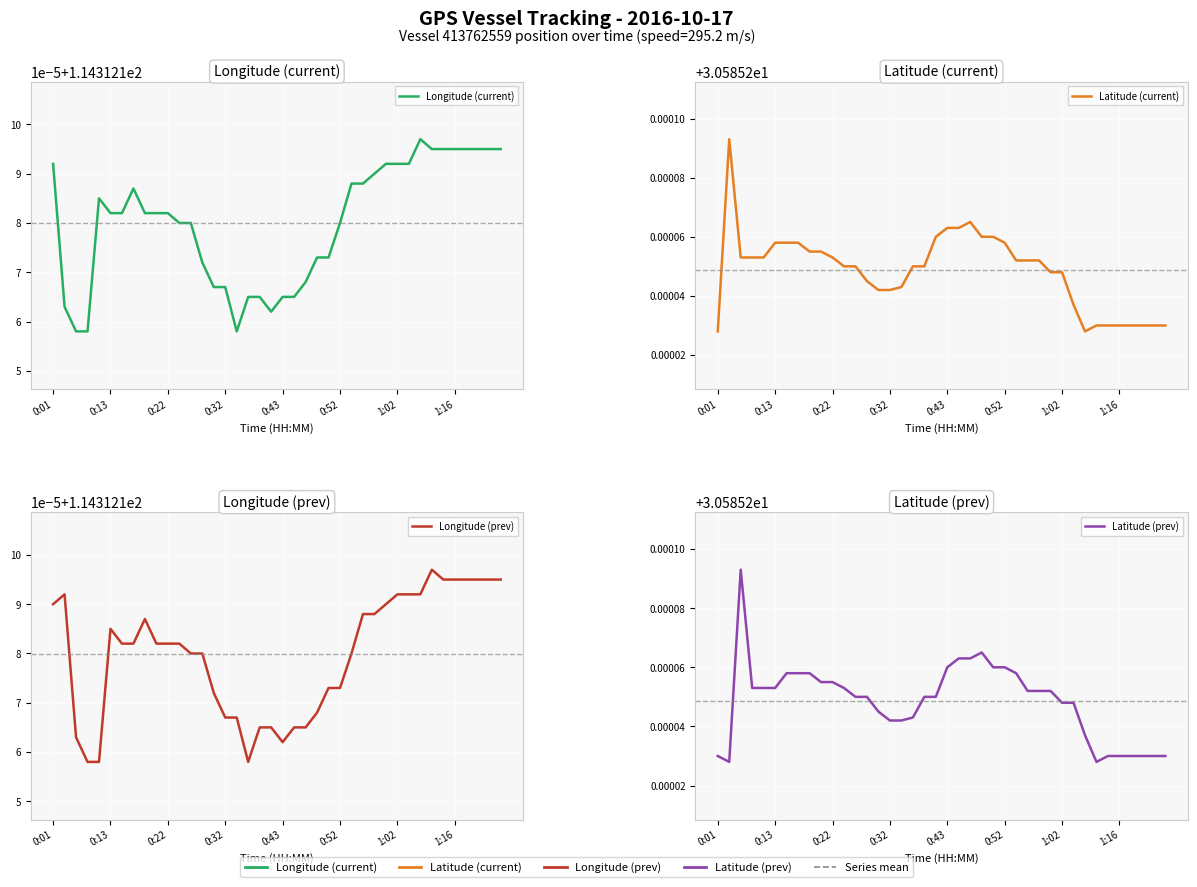

Rank the series at 14 from highest to lowest value.

Longitude (prev), Longitude (current), Latitude (prev), Latitude (current)